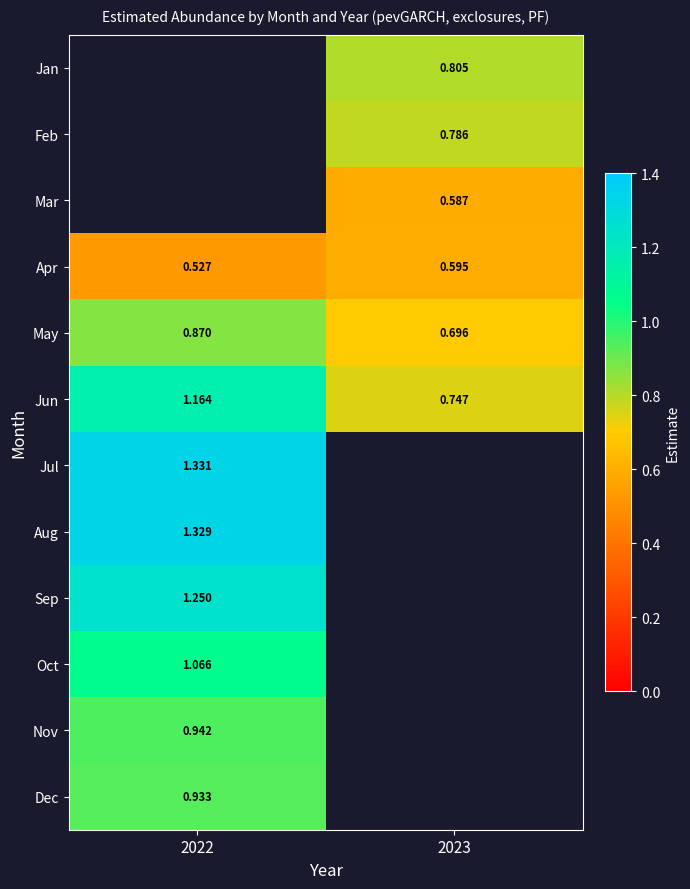

Is the value of Jan at 2023 greater than the value of Nov at 2022?

No